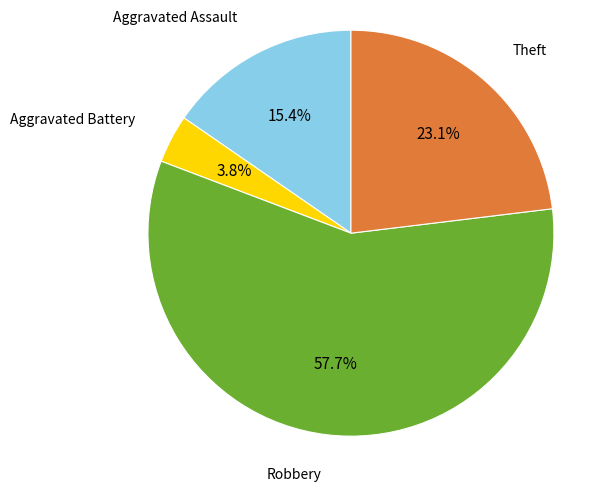

True or false: Robbery accounts for 45% of the total.

False